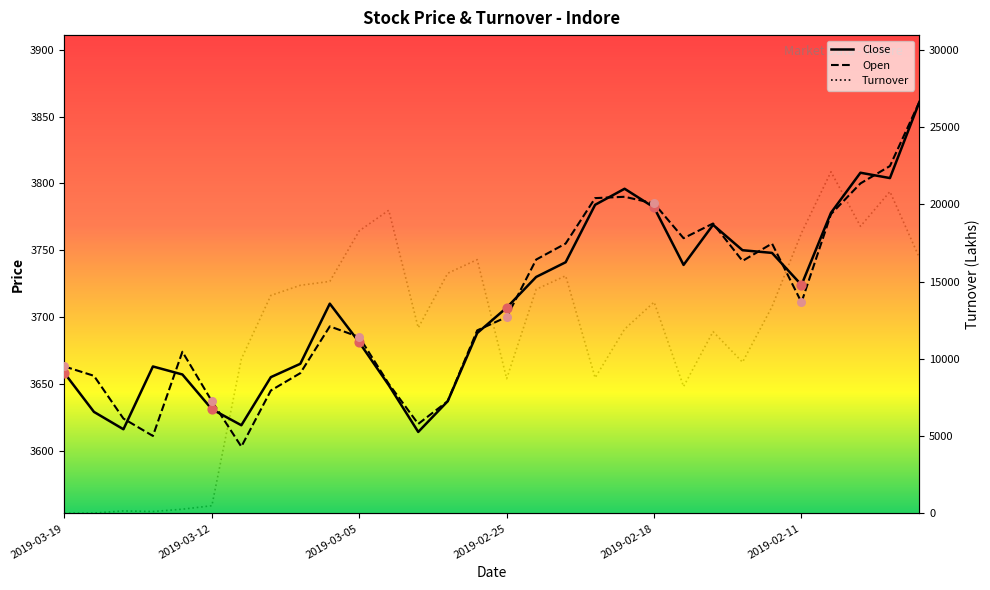

Which series has the largest total across all categories?

Turnover